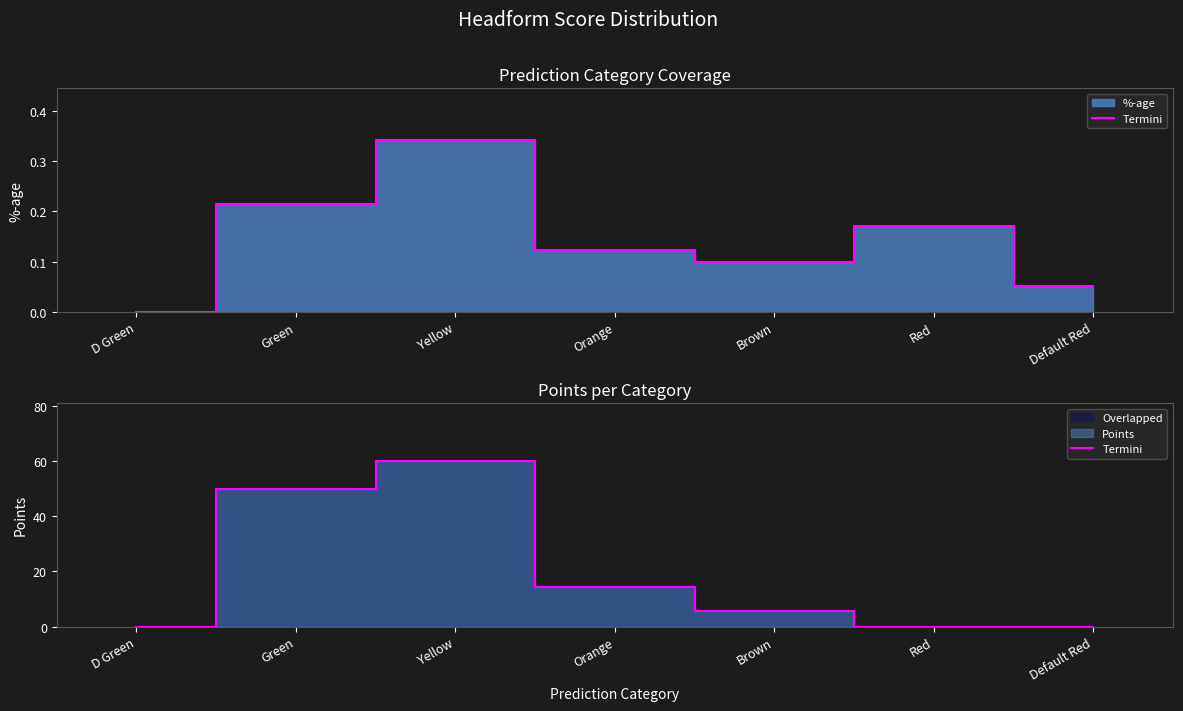

True or false: the data shows 5.8 at Brown.

True